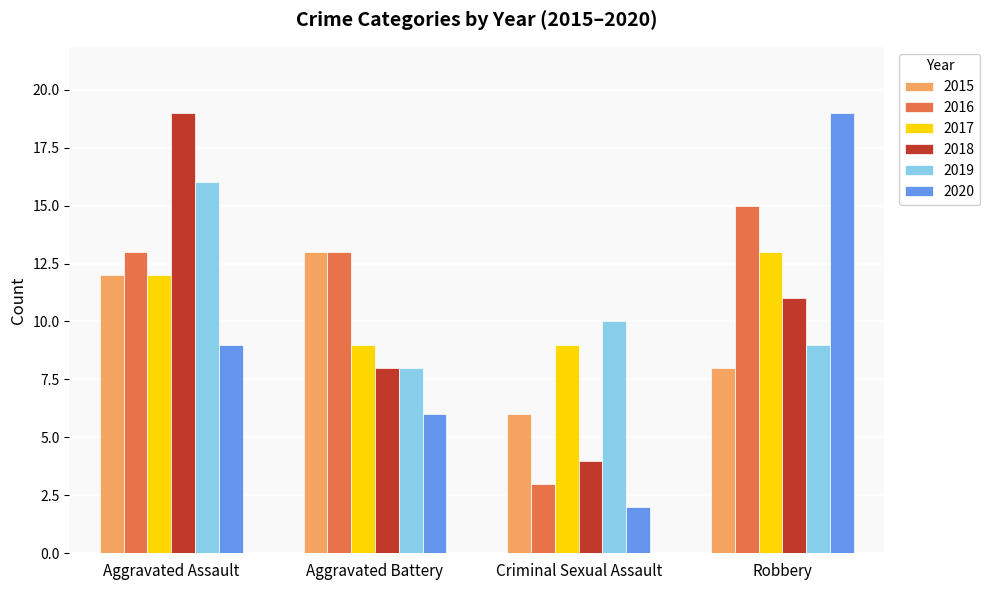

What is the difference between the maximum and minimum values in the 2016 series?

12